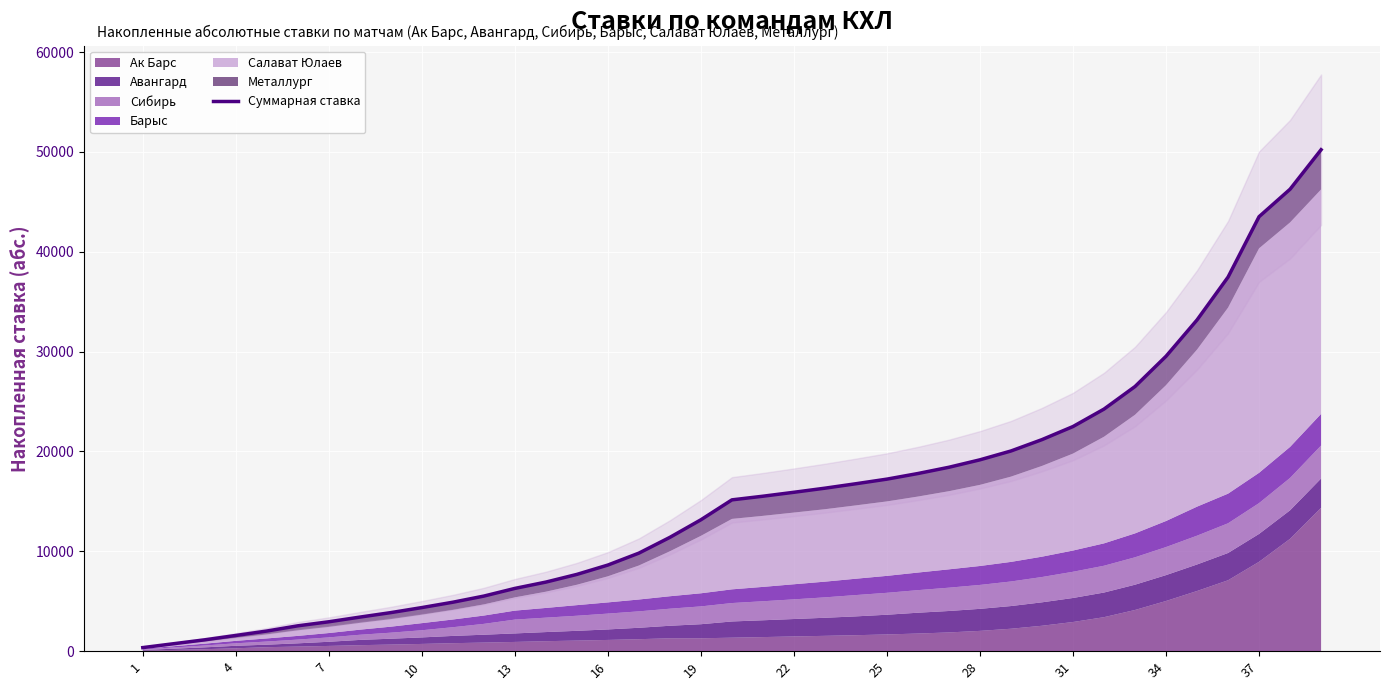

What is the change in value from 27 to 32?

+7340